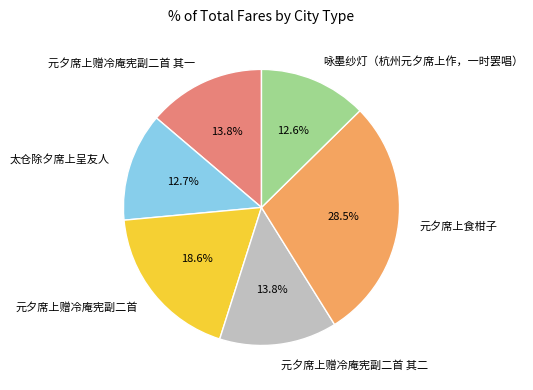

To the nearest percent, what is the difference between the 元夕席上赠冷庵宪副二首 其一 and 太仓除夕席上呈友人 slice percentages?

1%